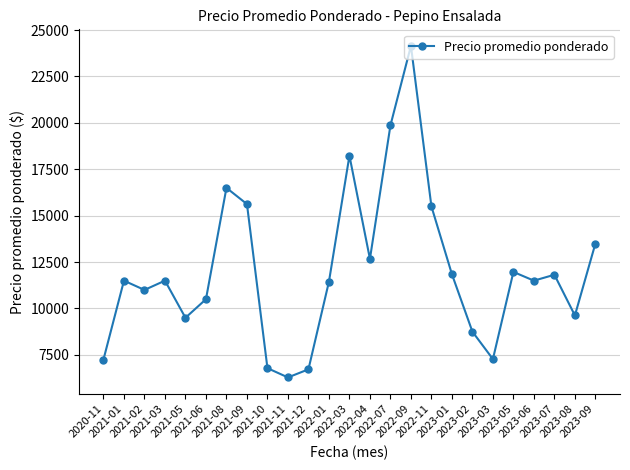

What is the value of the 14th point from the left?

12672